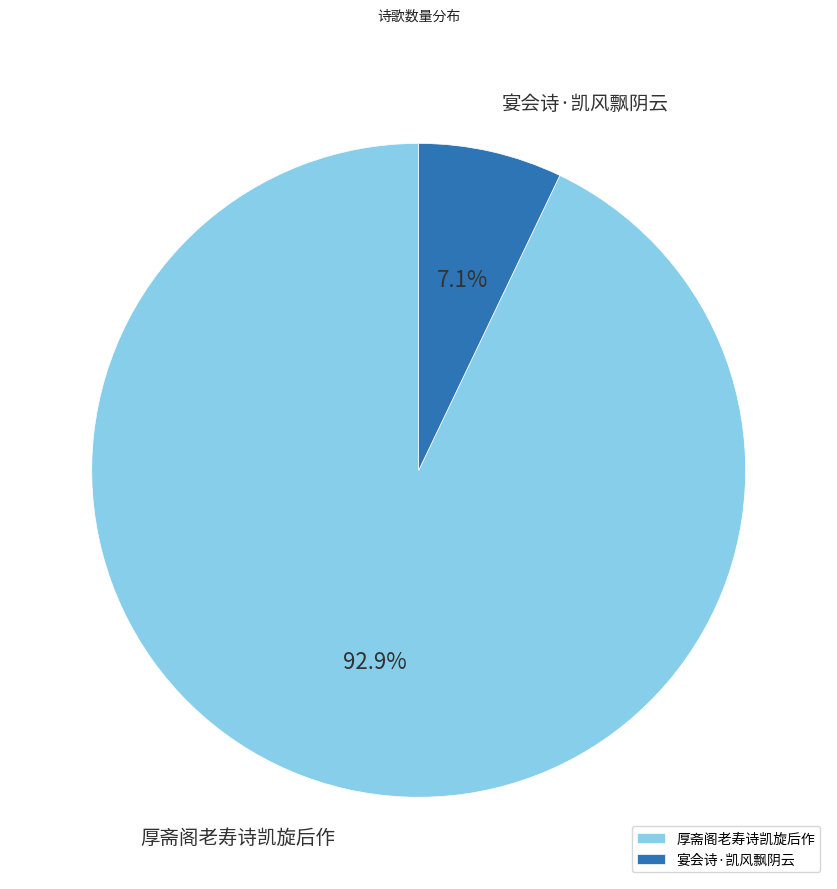

What percentage is the 宴会诗·凯风飘阴云 slice, to the nearest percent?

7%